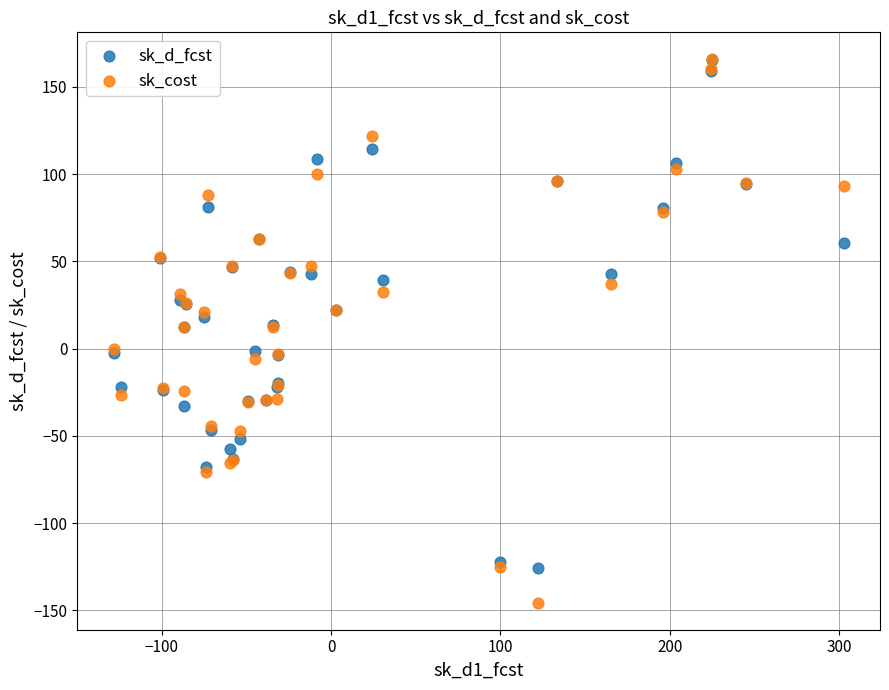

What are all the series names shown in the legend?

sk_d_fcst, sk_cost